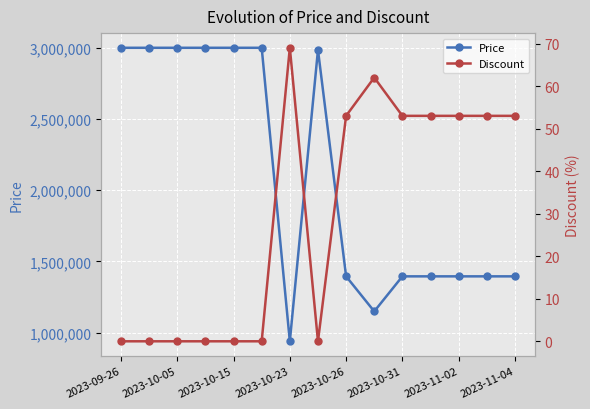

True or false: Price and Discount intersect in this chart.

False